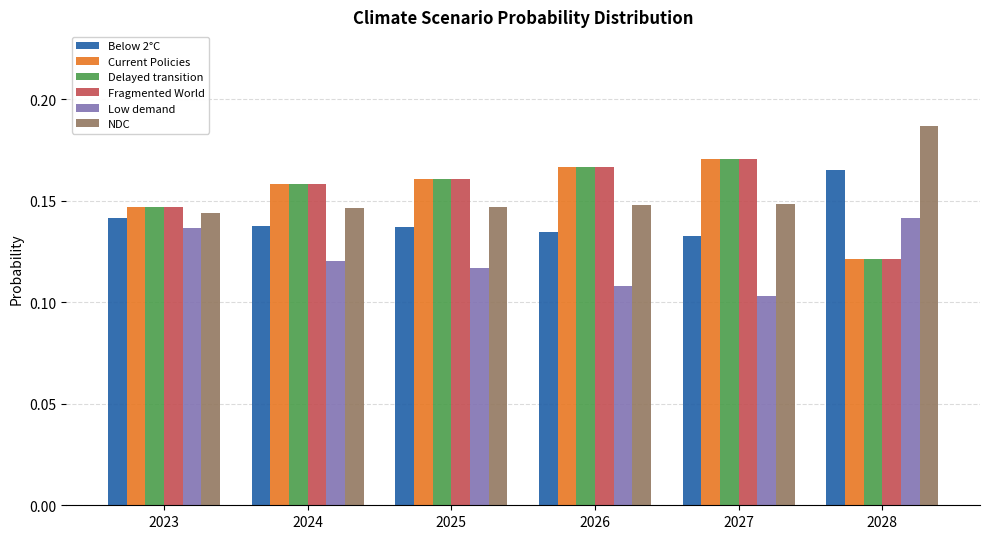

Is the value of Below 2°C at 2023 greater than the value of Delayed transition at 2028?

Yes